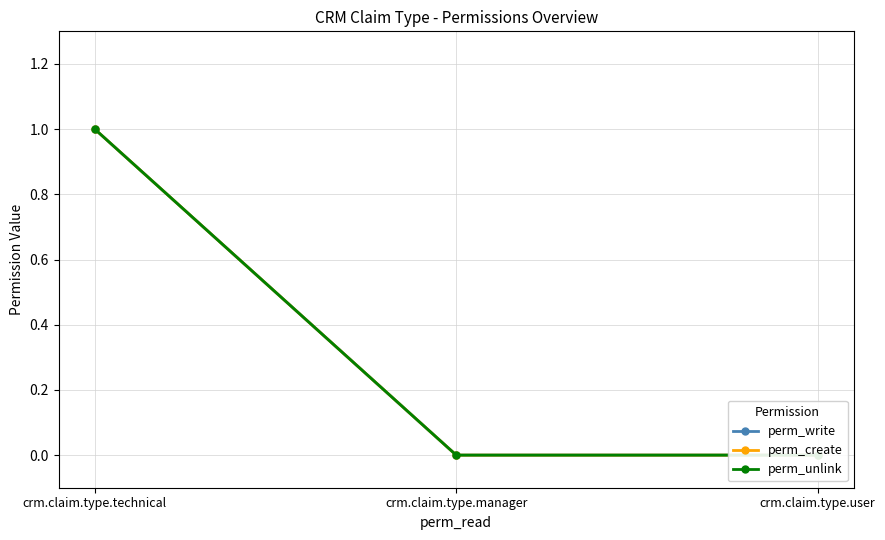

Reading left to right, list all the values displayed in this chart.

perm_write: 1	0	0
perm_create: 1	0	0
perm_unlink: 1	0	0